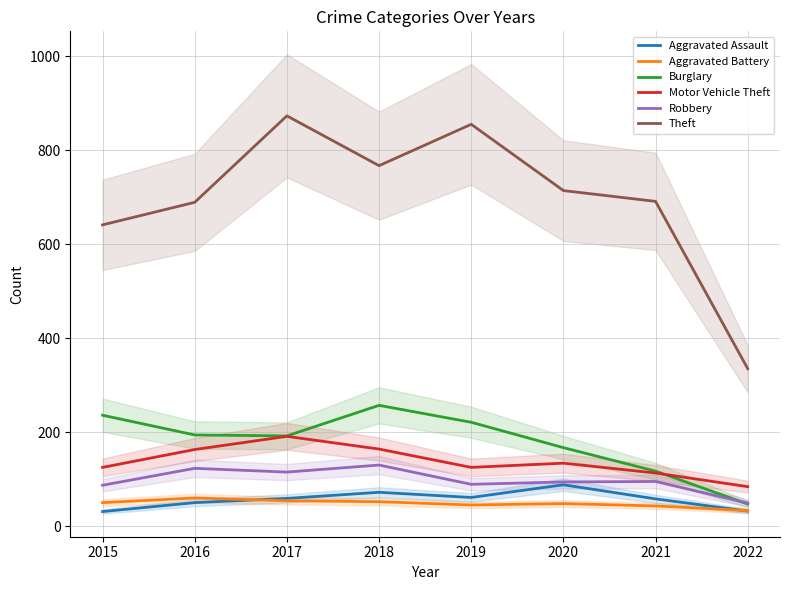

What is the approximate value of Theft at 2018, to the nearest 100?

800